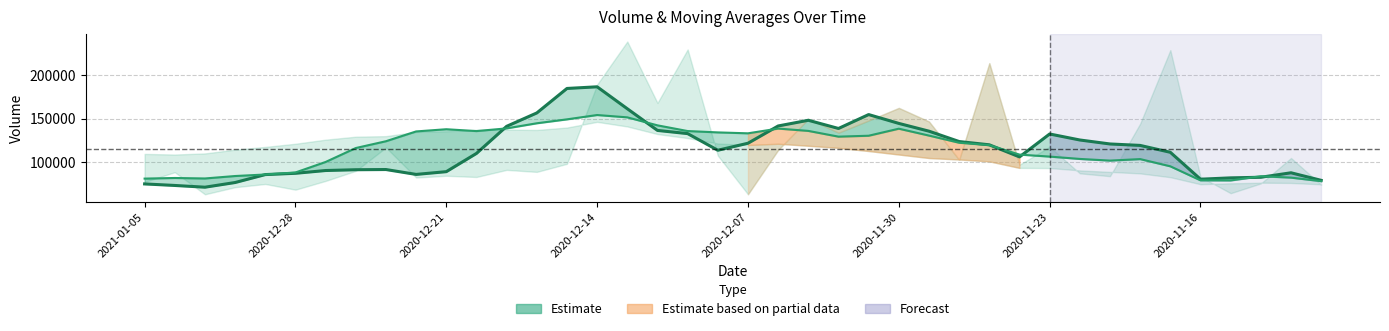

What is the difference between the maximum and second lowest values in the v_ma10 series?

74859.3